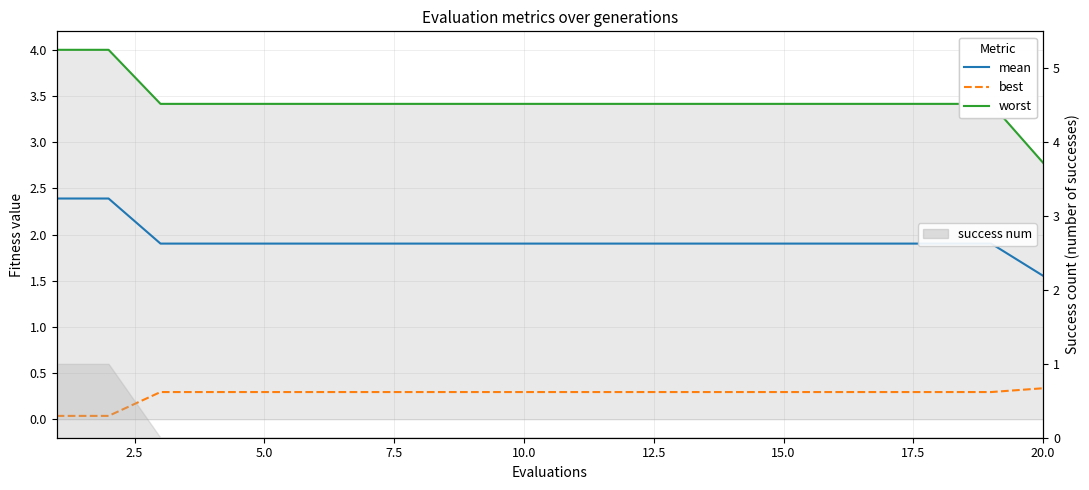

What are all the series names shown in the legend?

mean, best, worst